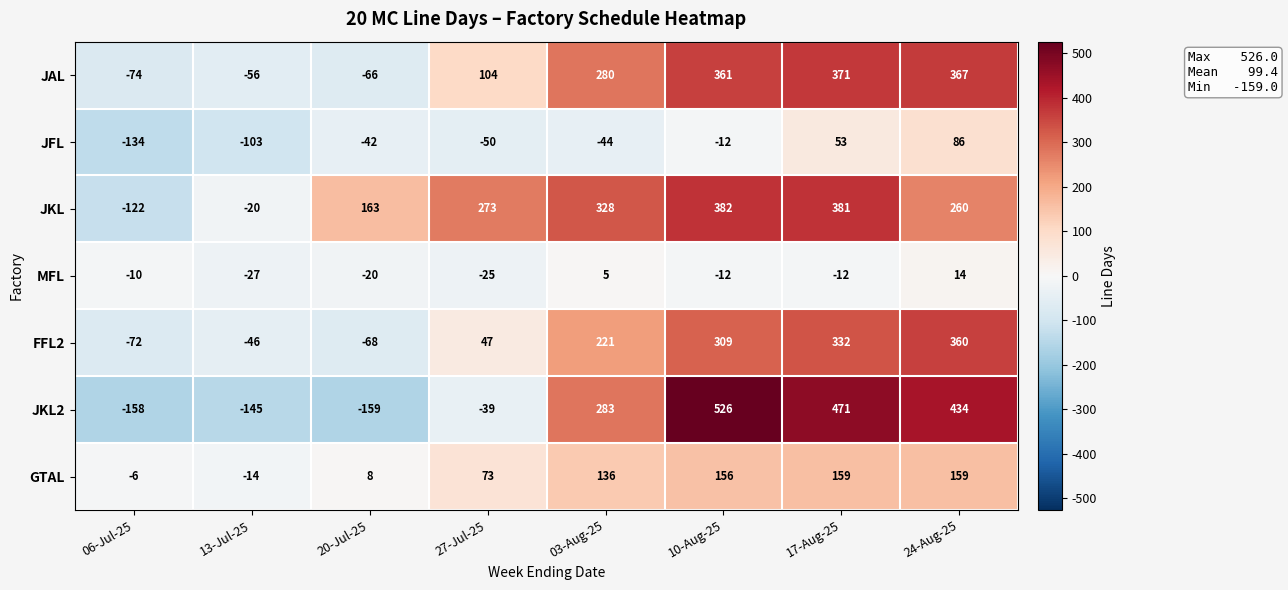

What is the greatest value displayed?

526